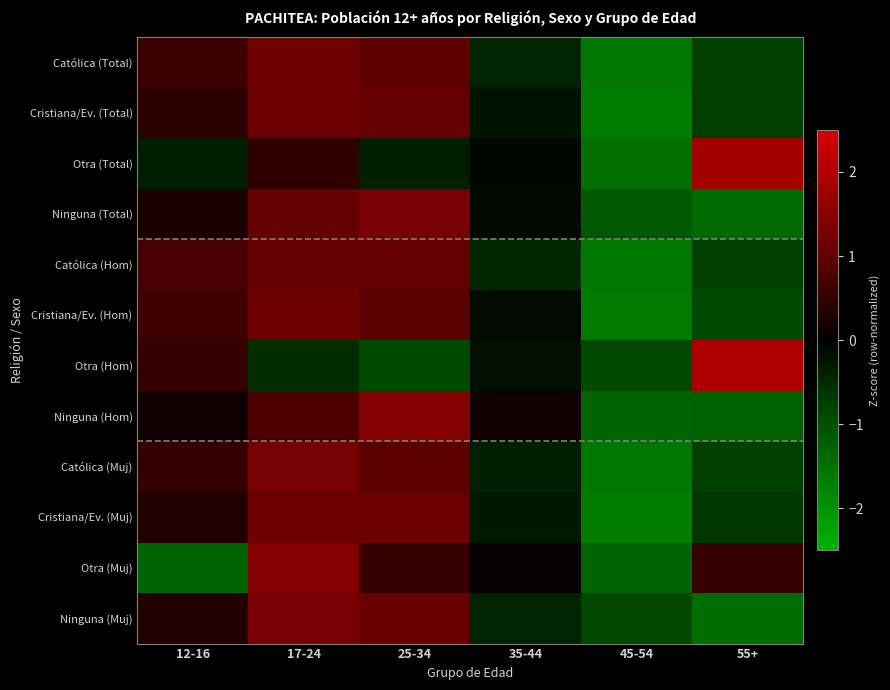

At which category is the sum across all series the highest?

17-24